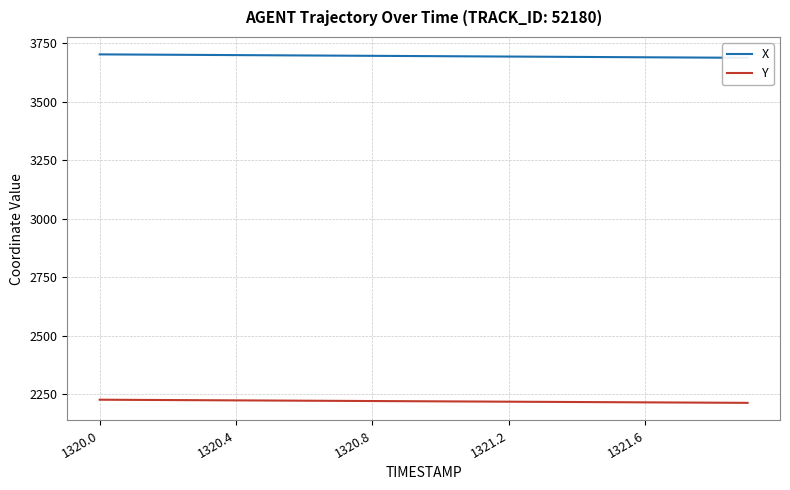

Which series has the widest spread of values?

X